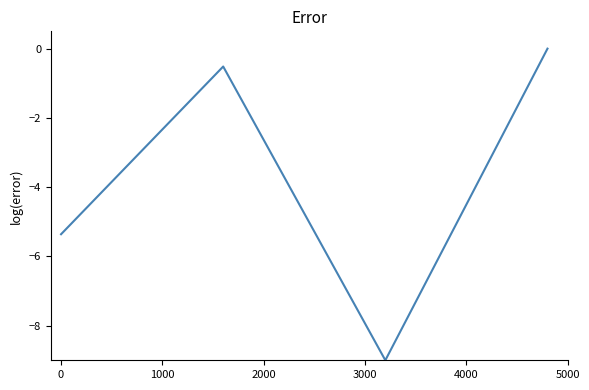

What is the minimum value shown in the chart?

-9.0